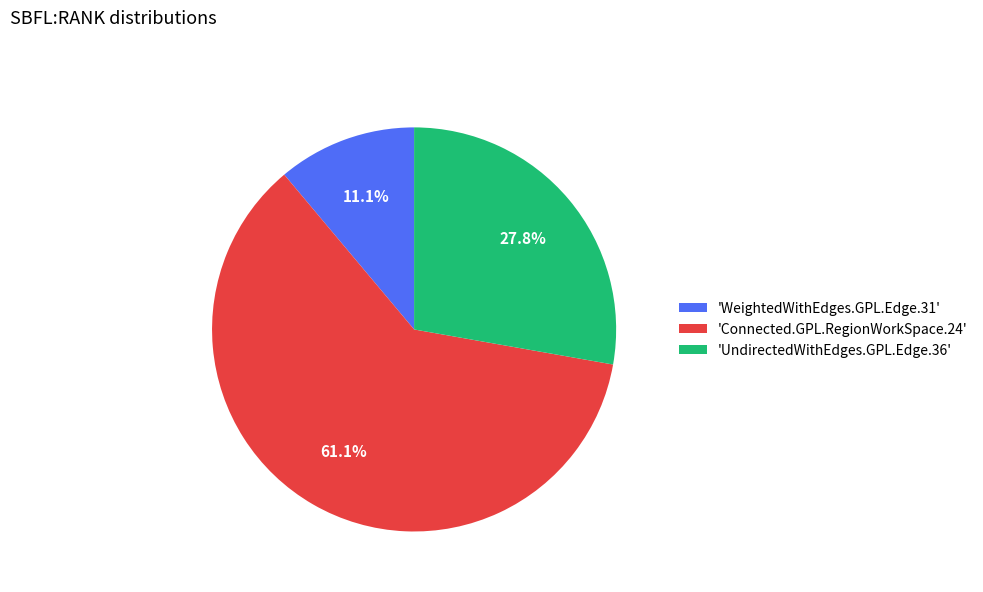

What is the smallest slice in the pie chart?

'WeightedWithEdges.GPL.Edge.31'